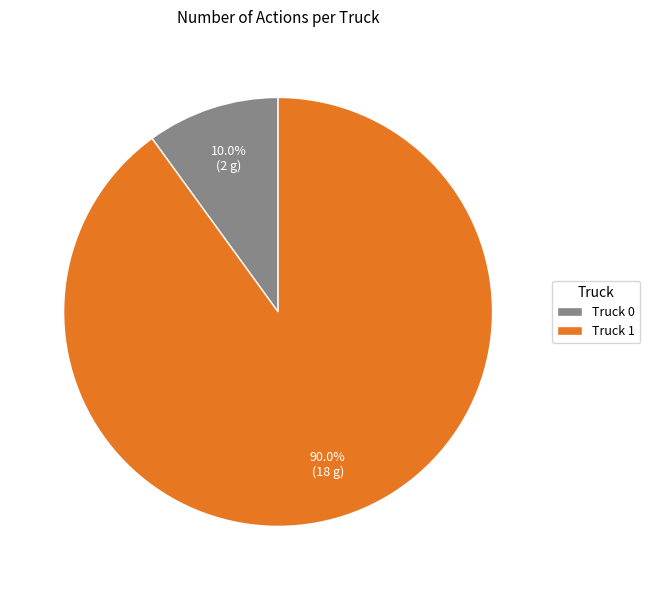

What is the total percentage of Truck 1 and Truck 0?

100.0%